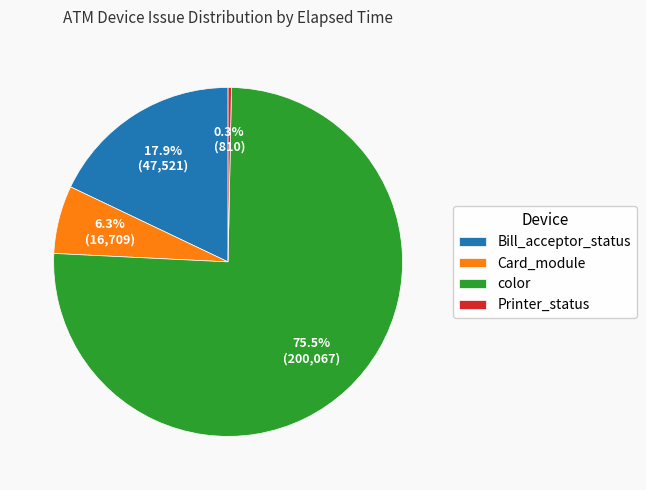

How many segments does this pie chart have?

4